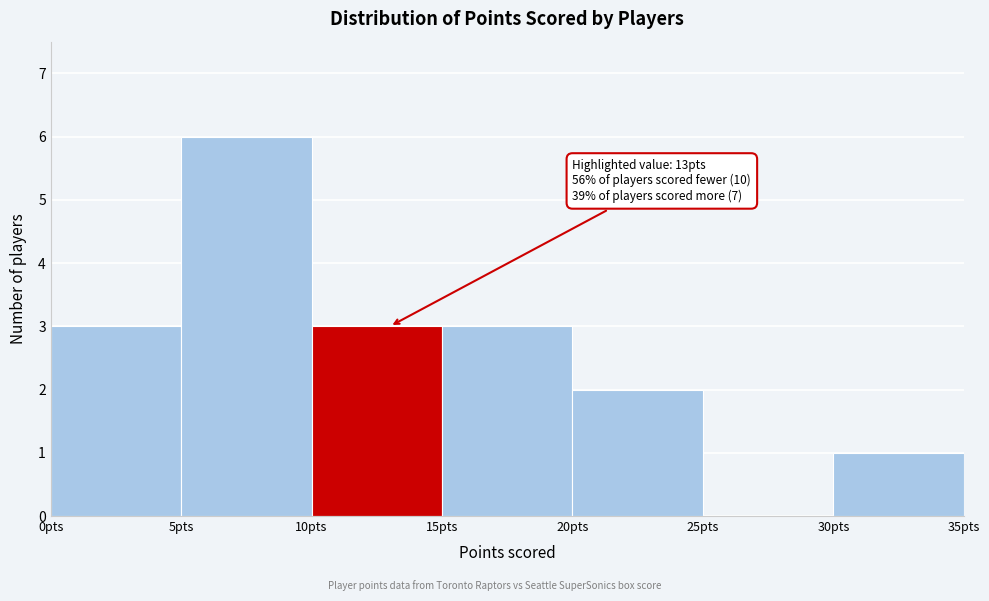

Over which range of the x-axis is the bar tallest?

5 to 10